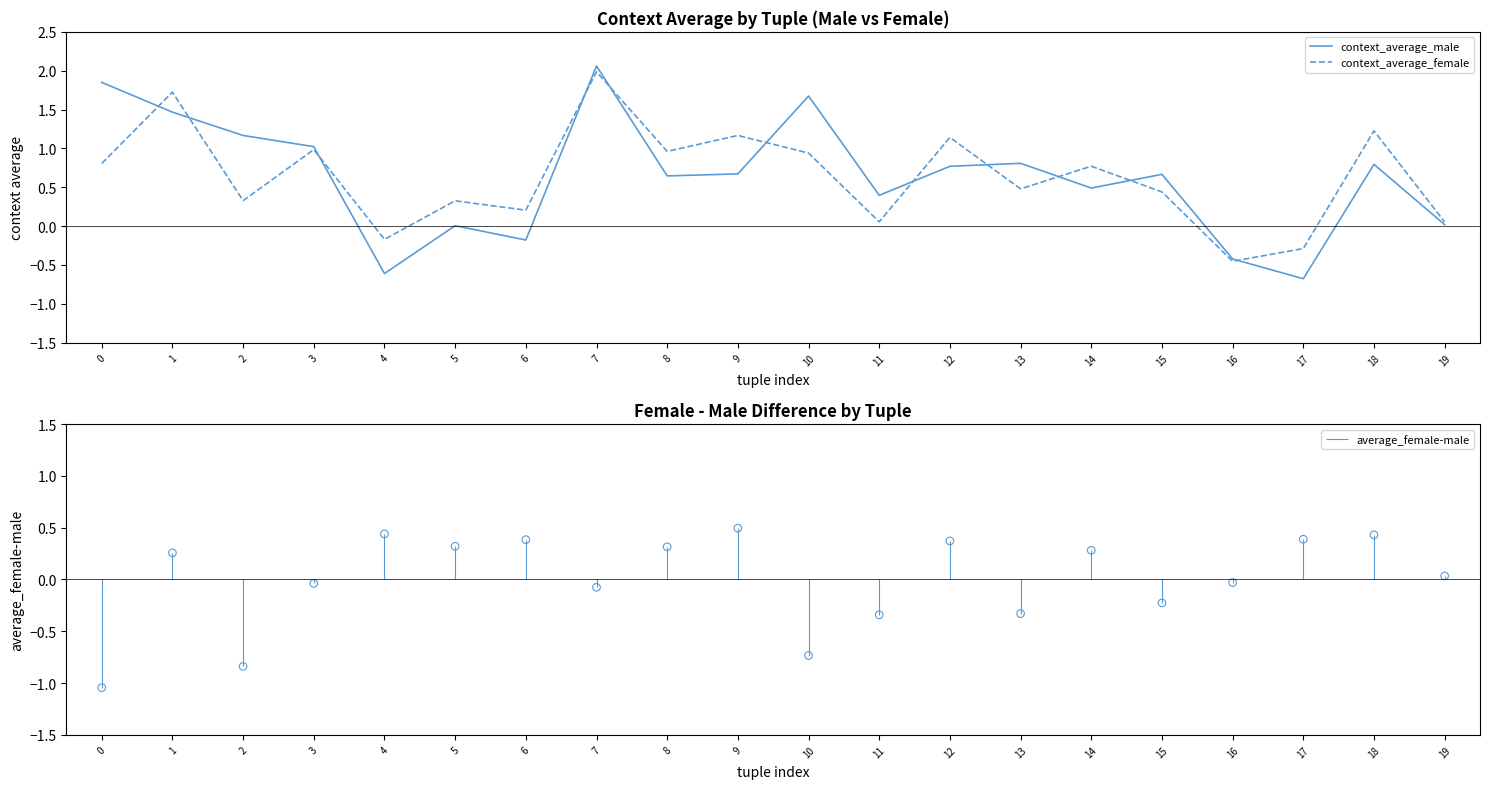

At which category is the sum across all series the highest?

7